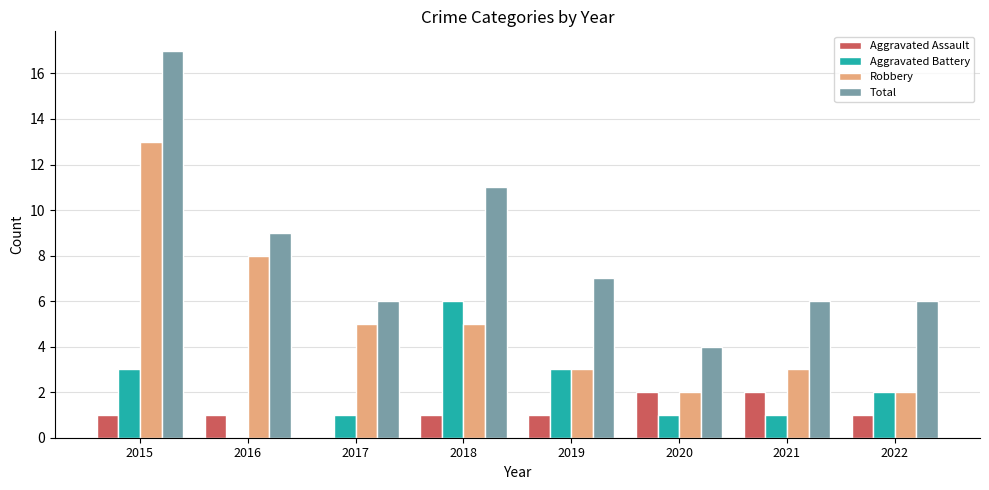

Is it true that Robbery equals 3 at 2022?

False